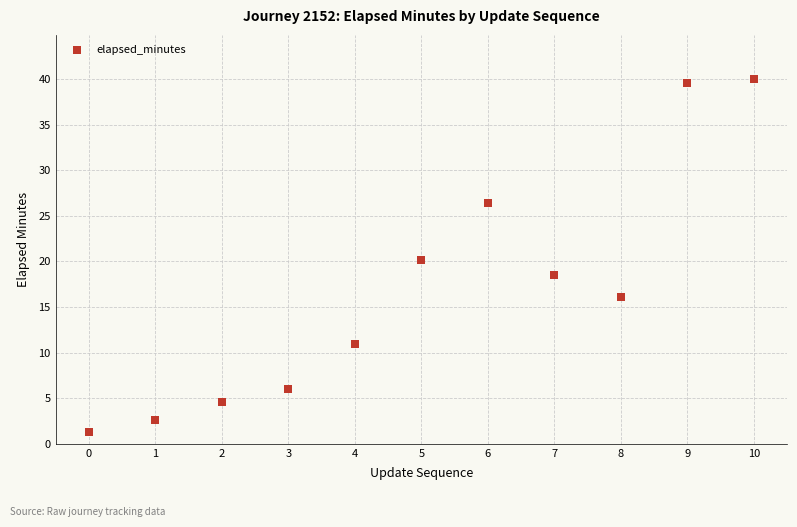

What is the average Y value?

16.9